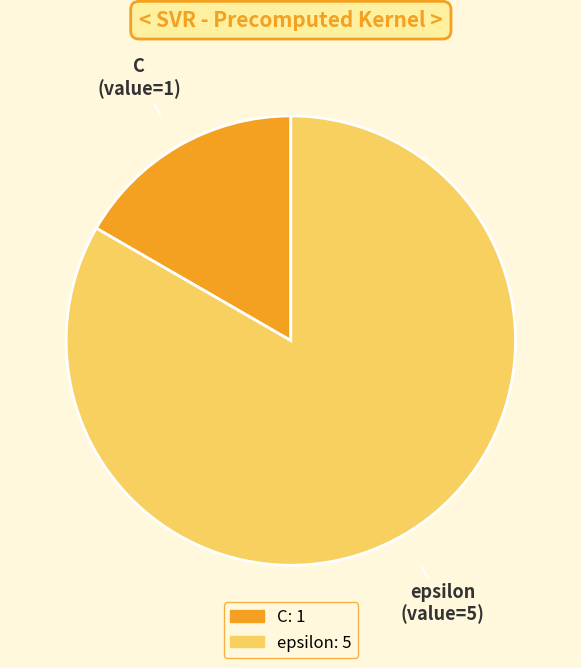

Is the sum of epsilon and C greater than half?

Yes